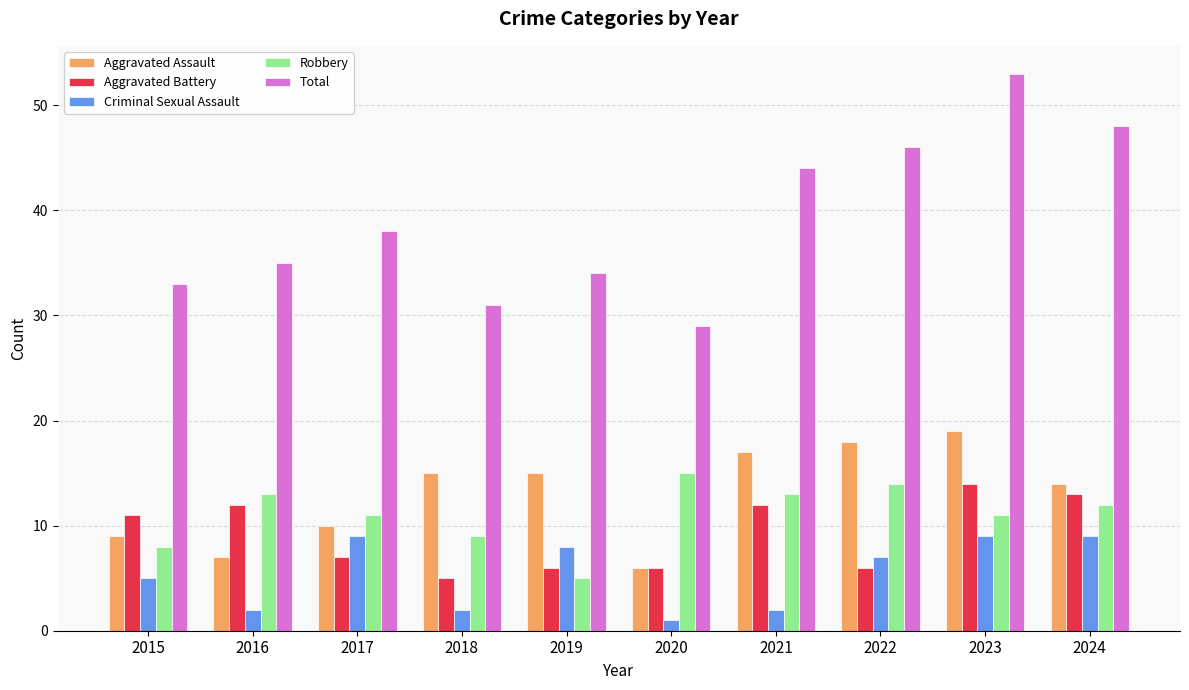

Which series changed the most between 2017 and 2023?

Total